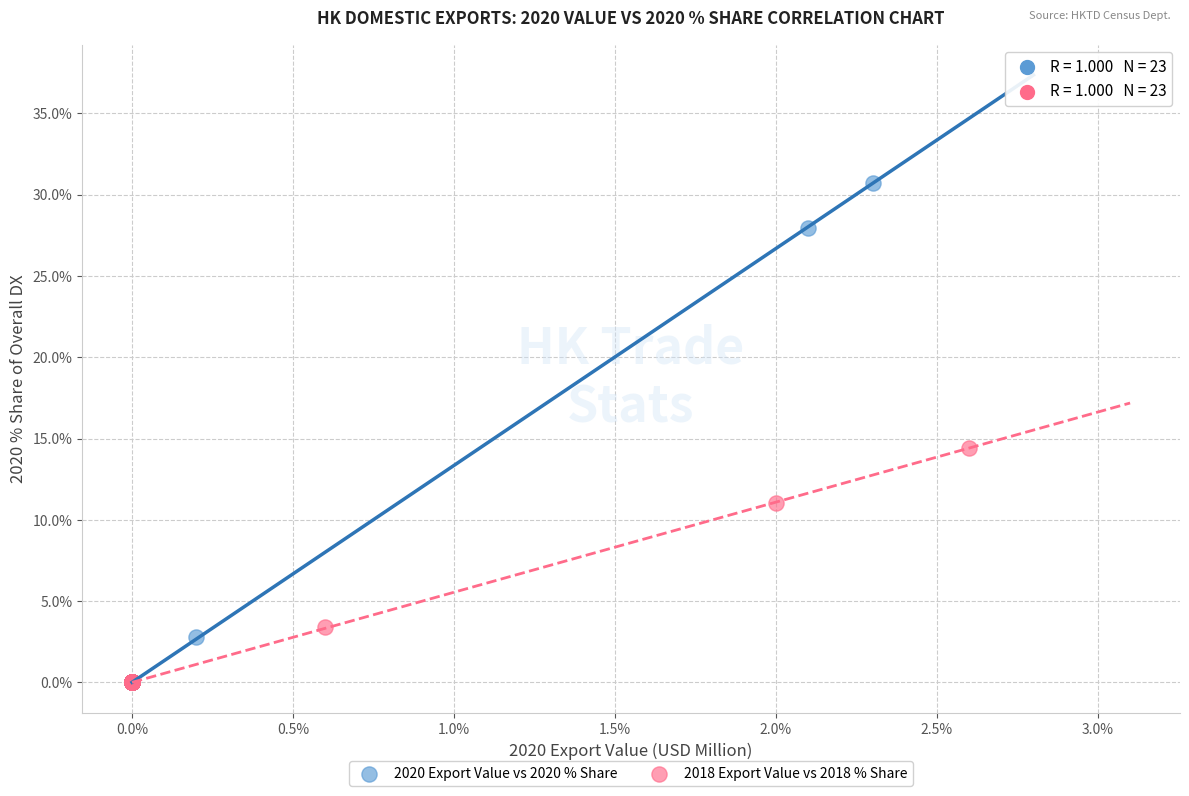

Which series contains the highest Y value?

2020 Export Value vs 2020 % Share